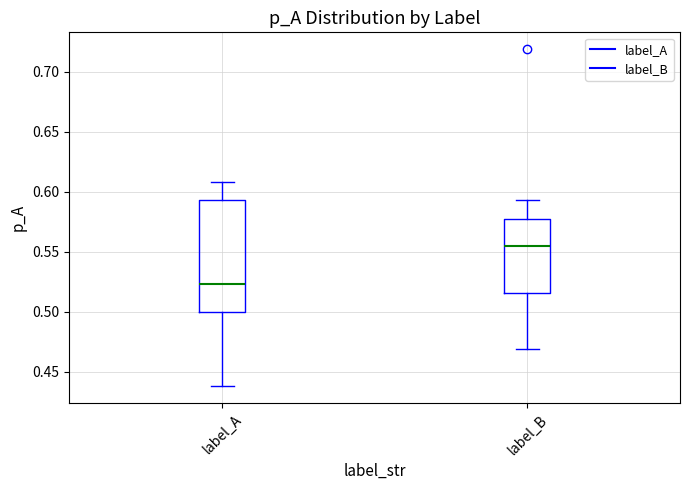

Reading left to right, read every box against the y-axis: the position of its median line, the range the box covers, and the ends of its whiskers. The values are not printed on the chart, so give them approximately, as read against the axis.

label_A: median 0.525, box 0.500 to 0.595, whiskers 0.440 to 0.610
label_B: median 0.555, box 0.515 to 0.575, whiskers 0.470 to 0.595